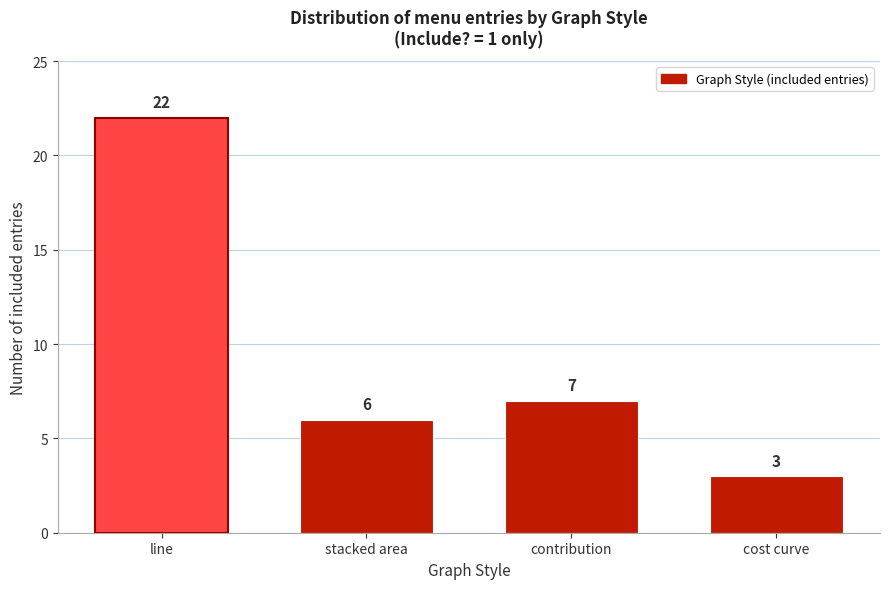

Reading right to left, list all the values displayed in this chart.

3	7	6	22